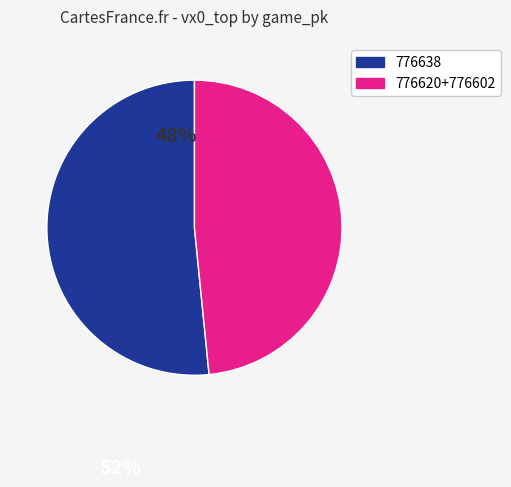

What is the ratio of the value at 776638 to the value at 776620+776602?

1.1